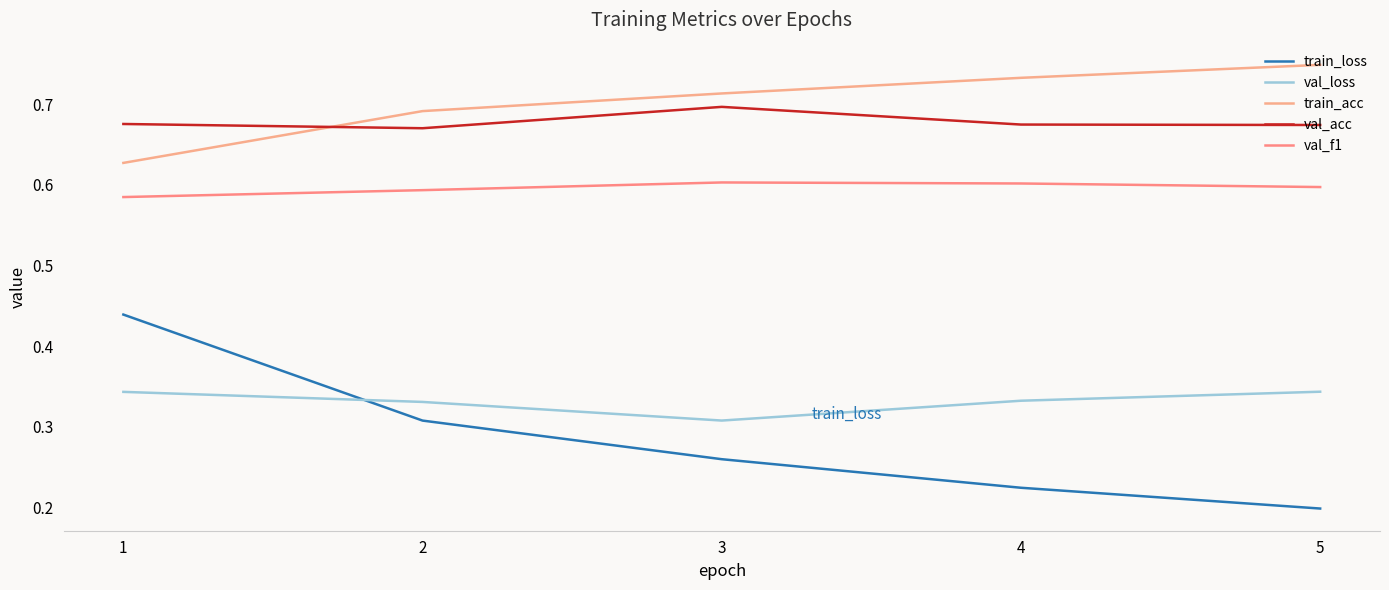

Is it true that val_f1 equals 0.8 at 4?

False